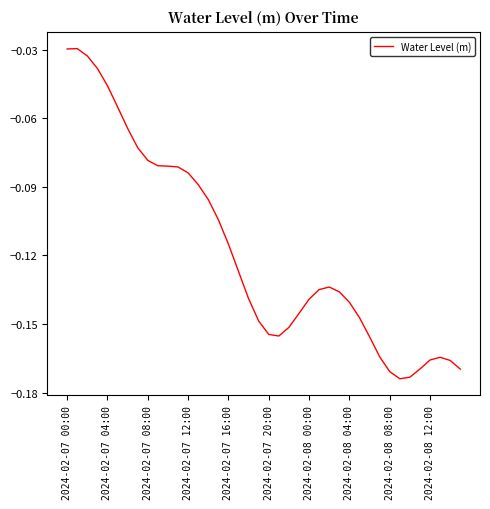

True or false: the data shows -0.2 at 2024-02-08 04:00.

False